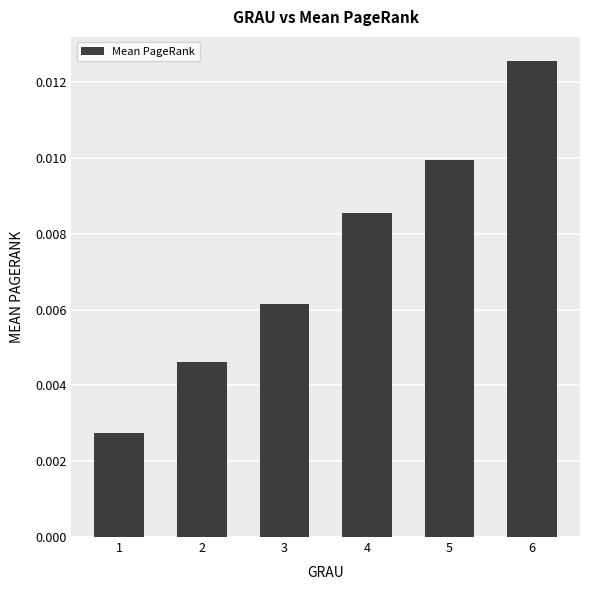

Which has a higher value, 4 or 3?

4